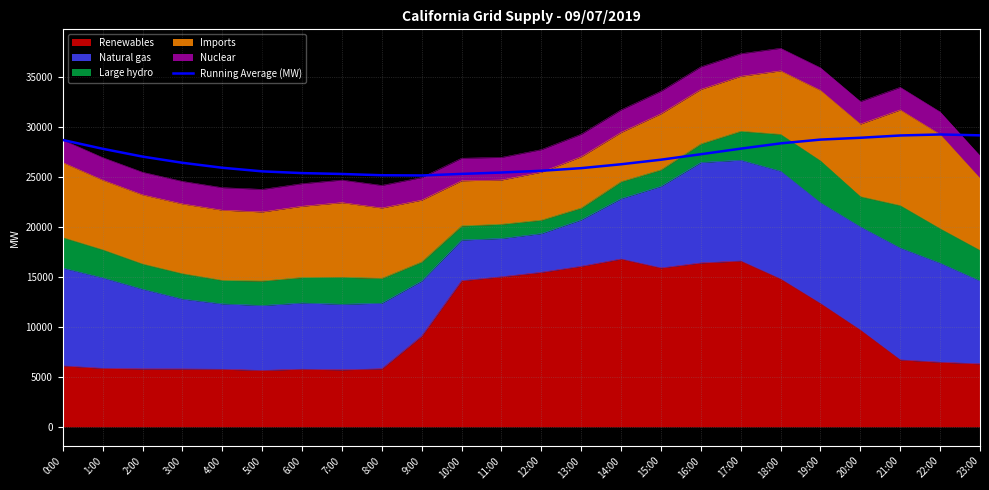

Reading left to right, list all the values displayed in this chart.

0:00=28693.0	1:00=27815.5	2:00=27033.0	3:00=26413.5	4:00=25916.4	5:00=25556.2	6:00=25380.4	7:00=25293.6	8:00=25166.8	9:00=25143.9	10:00=25301.0	11:00=25438.7	12:00=25615.1	13:00=25876.4	14:00=26265.2	15:00=26722.1	16:00=27268.7	17:00=27827.6	18:00=28356.3	19:00=28734.3	20:00=28915.9	21:00=29145.4	22:00=29247.9	23:00=29159.0